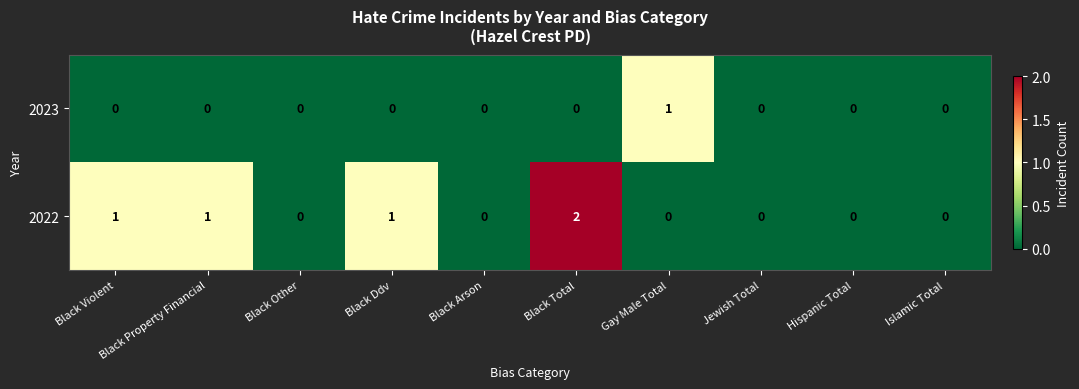

At which label does 2023 reach its peak?

Gay Male Total